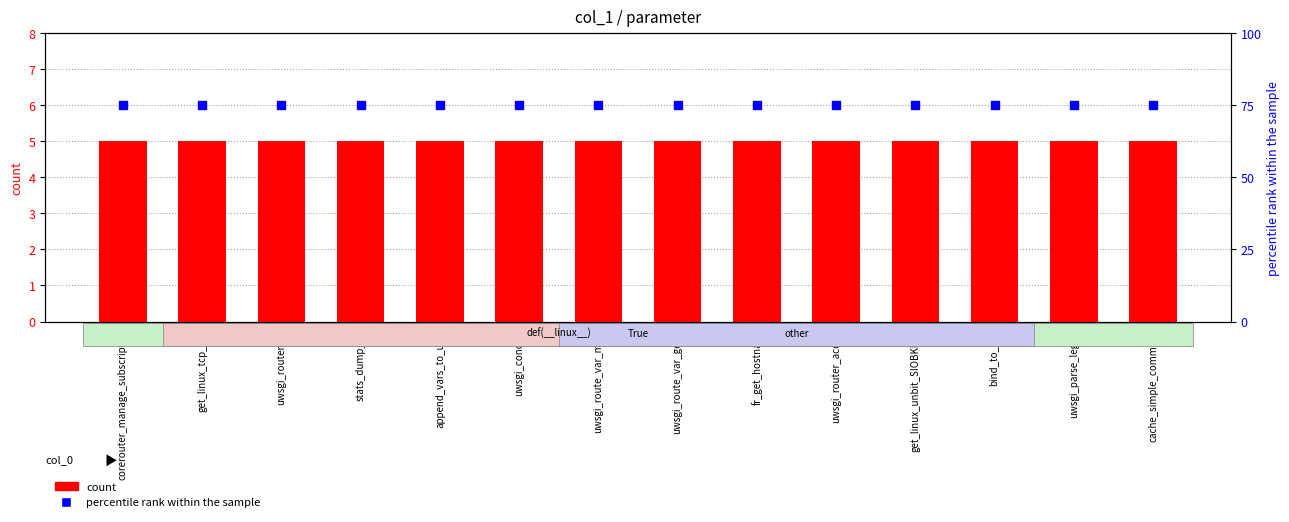

Which series has the largest Y range (max minus min)?

count